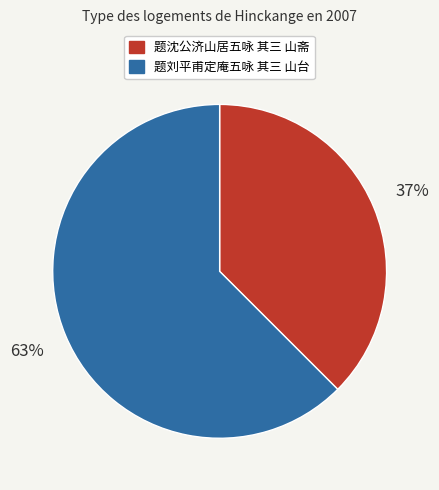

Combined, do 题刘平甫定庵五咏 其三 山台 and 题沈公济山居五咏 其三 山斋 account for over 50%?

Yes